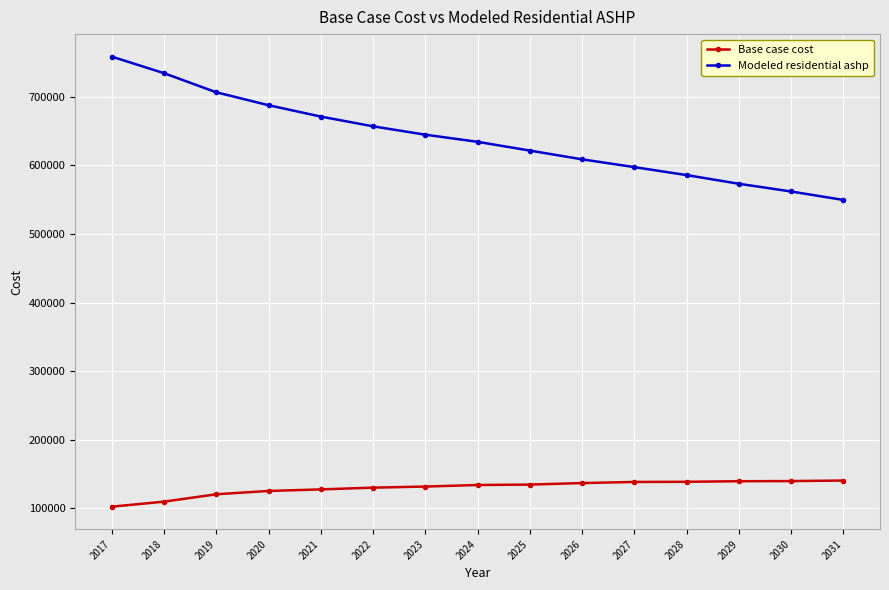

Does the chart have visible grid lines?

Yes